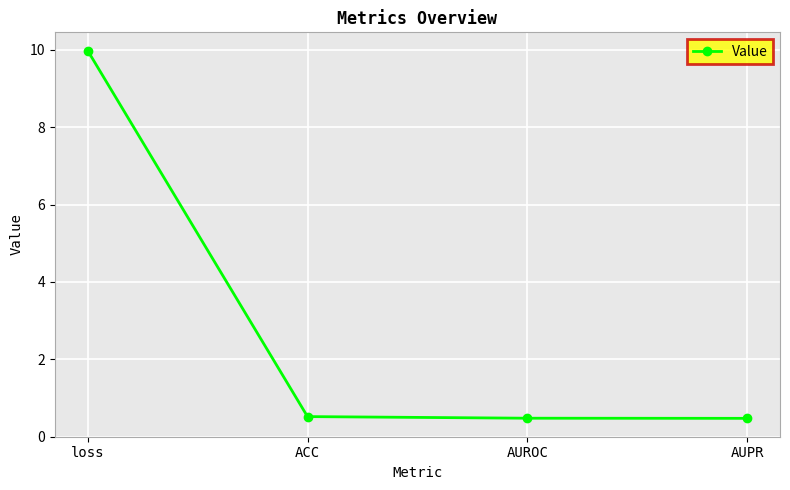

What is the average value?

2.9